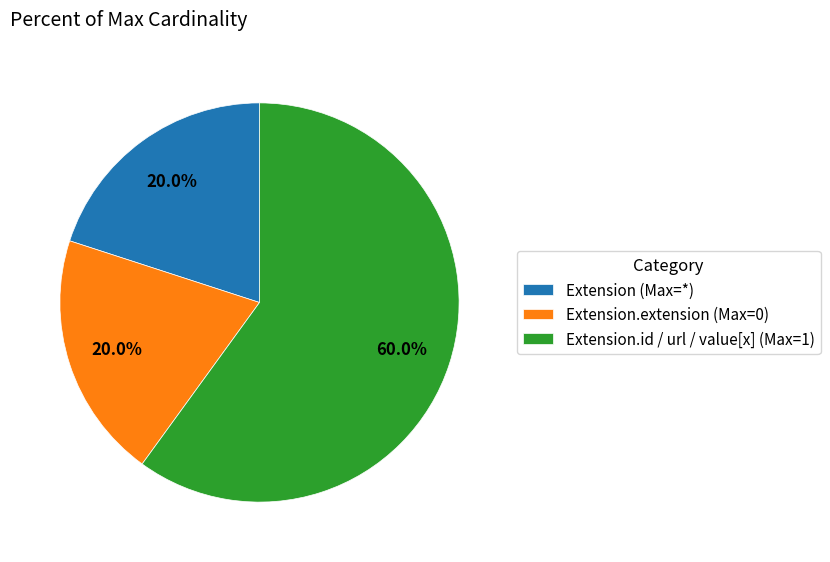

What portion of the pie excludes Extension (Max=*)?

80.0%